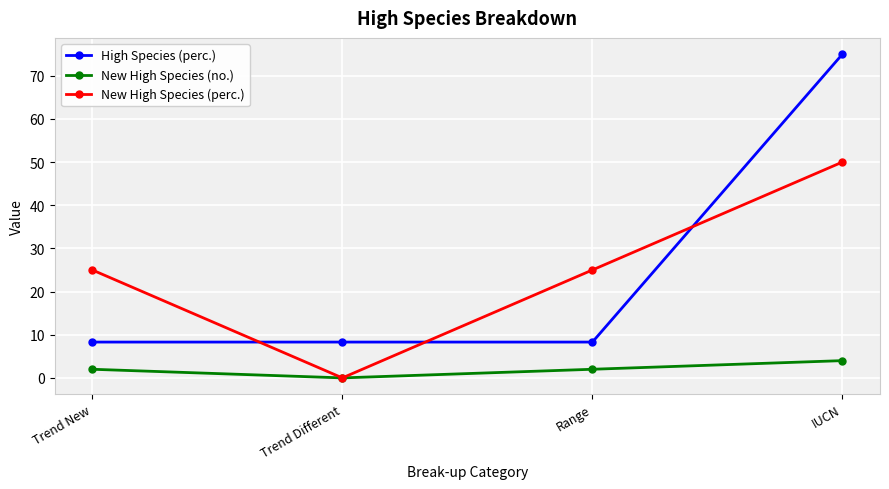

How many series are shown in this chart?

3